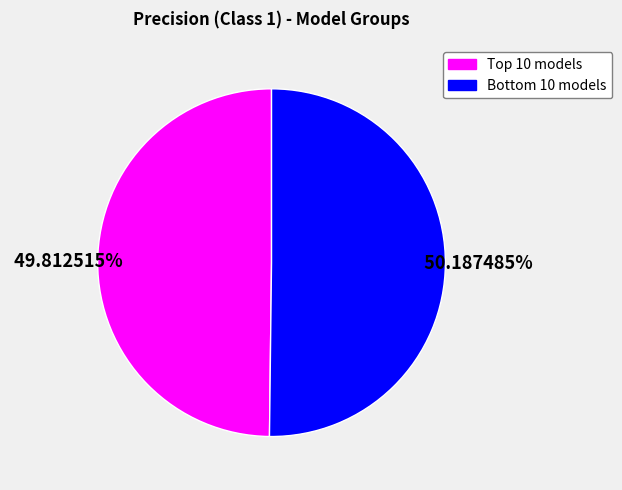

Is there any slice that represents more than half of the pie?

Yes